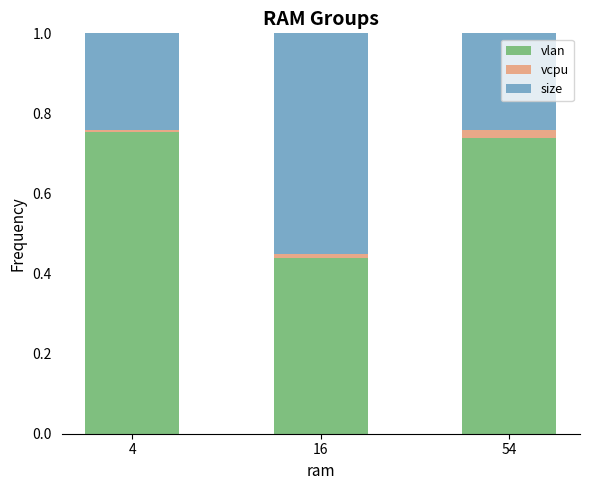

How many bars are there in total?

3